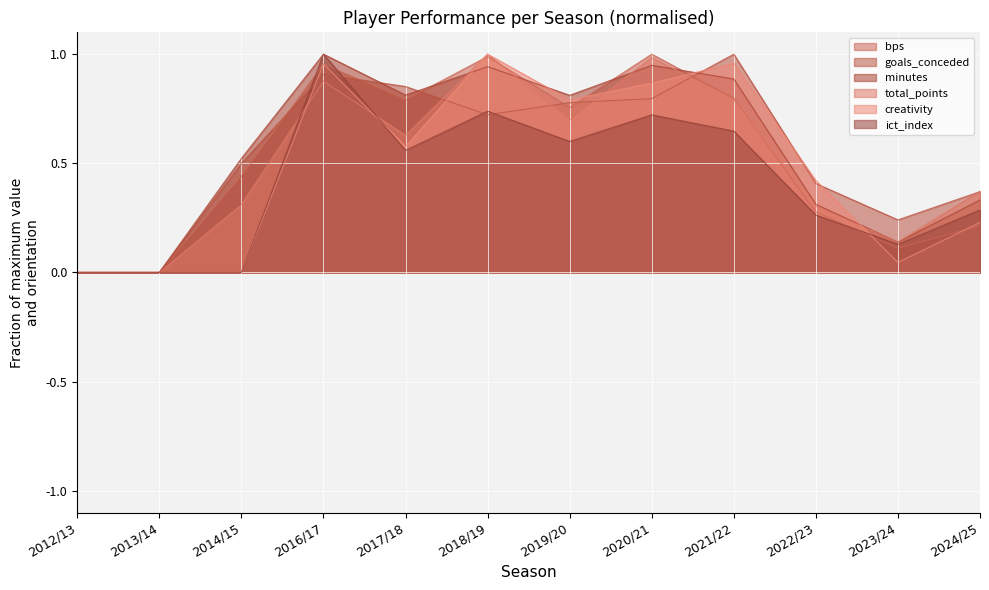

Reading right to left, list all the values displayed in this chart.

bps: 2024/25=0.2	2023/24=0.1	2022/23=0.3	2021/22=0.8	2020/21=1.0	2019/20=0.8	2018/19=1.0	2017/18=0.8	2016/17=1.0	2014/15=0.4	2013/14=0.0	2012/13=0.0
goals_conceded: 2024/25=0.4	2023/24=0.2	2022/23=0.4	2021/22=1.0	2020/21=0.8	2019/20=0.8	2018/19=0.7	2017/18=0.9	2016/17=0.9	2014/15=0.5	2013/14=0.0	2012/13=0.0
minutes: 2024/25=0.3	2023/24=0.1	2022/23=0.3	2021/22=0.9	2020/21=0.9	2019/20=0.8	2018/19=0.9	2017/18=0.8	2016/17=1.0	2014/15=0.5	2013/14=0.0	2012/13=0.0
total_points: 2024/25=0.4	2023/24=0.1	2022/23=0.3	2021/22=0.8	2020/21=1.0	2019/20=0.7	2018/19=1.0	2017/18=0.6	2016/17=0.9	2014/15=0.3	2013/14=0.0	2012/13=0.0
creativity: 2024/25=0.2	2023/24=0.0	2022/23=0.4	2021/22=1.0	2020/21=0.9	2019/20=0.8	2018/19=1.0	2017/18=0.6	2016/17=1.0	2014/15=0.0	2013/14=0.0	2012/13=0.0
ict_index: 2024/25=0.3	2023/24=0.1	2022/23=0.3	2021/22=0.6	2020/21=0.7	2019/20=0.6	2018/19=0.7	2017/18=0.6	2016/17=1.0	2014/15=0.0	2013/14=0.0	2012/13=0.0